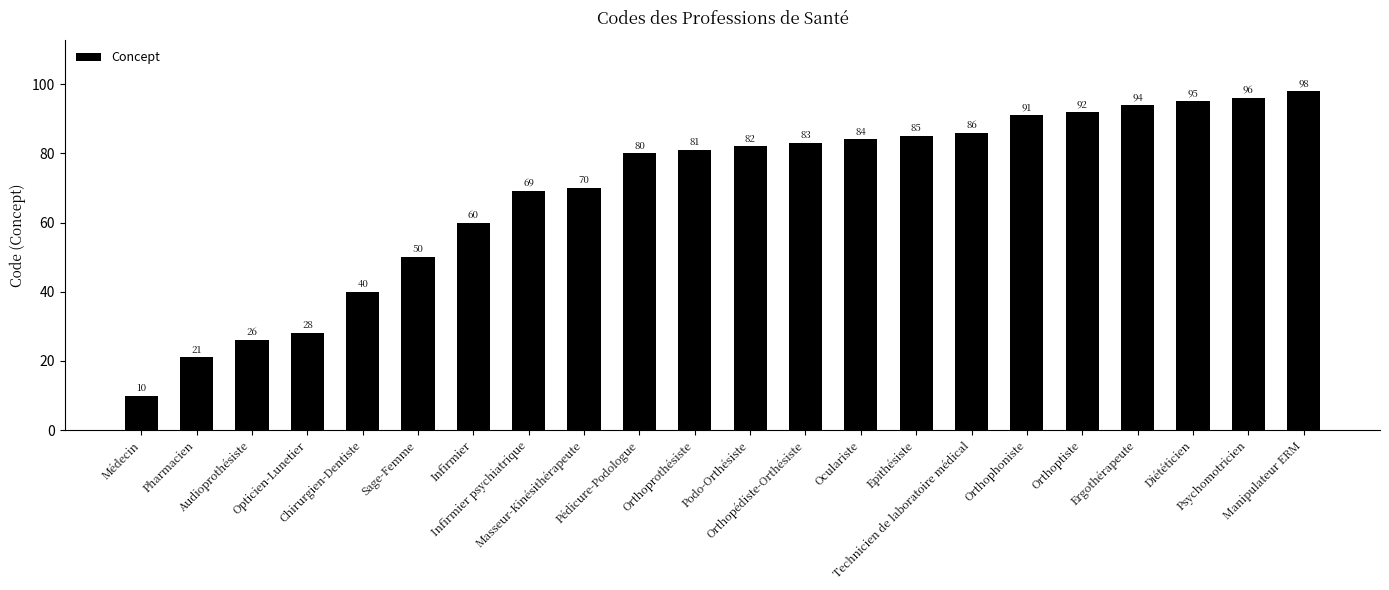

What position from the right is Médecin?

22